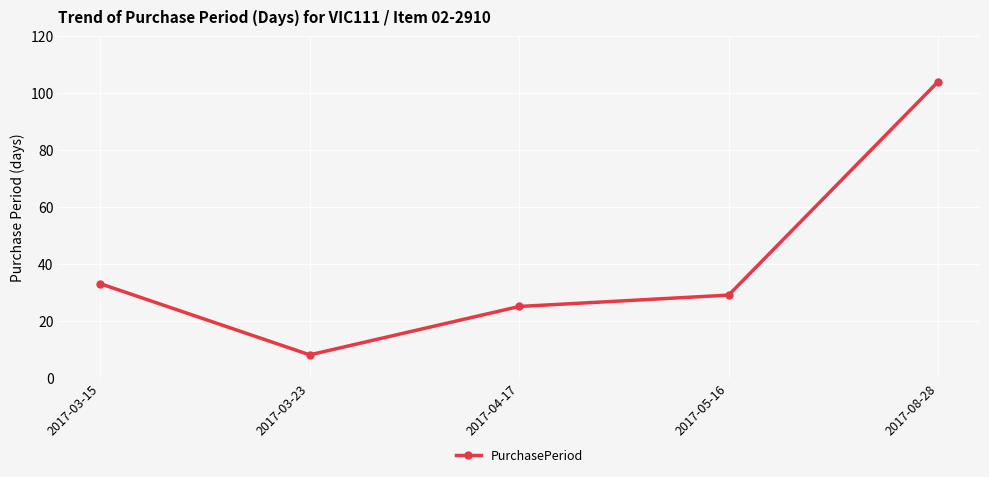

How many lines are shown in the chart?

1